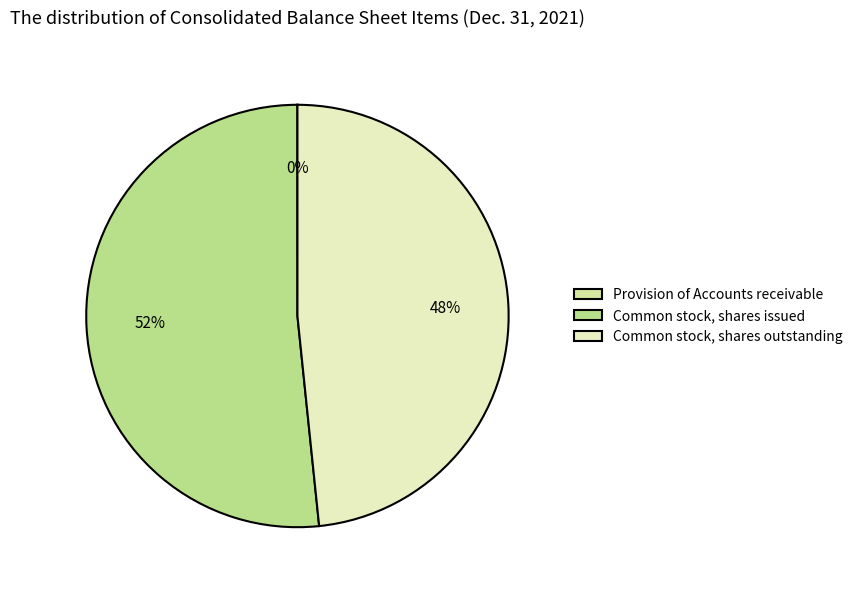

Which category has the biggest portion of the pie?

Common stock, shares issued